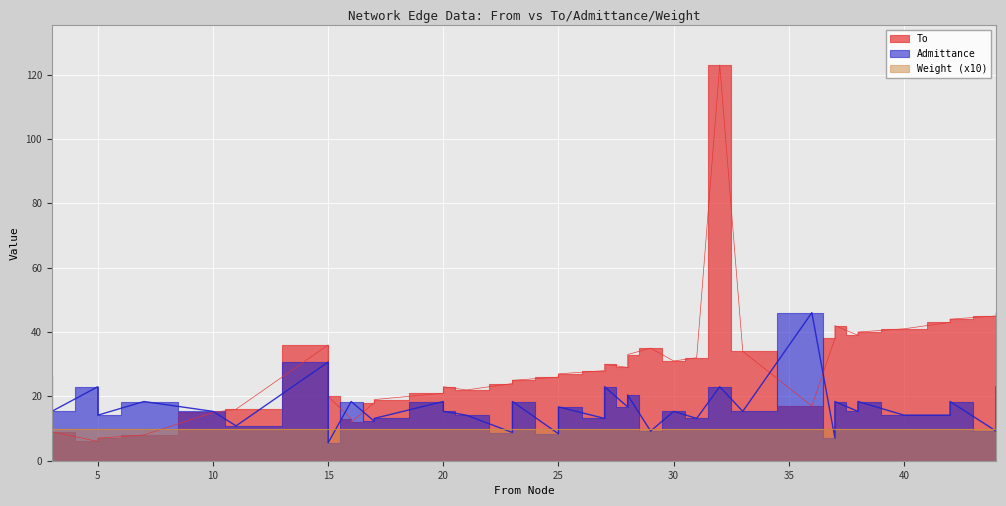

How many lines are shown in the chart?

2